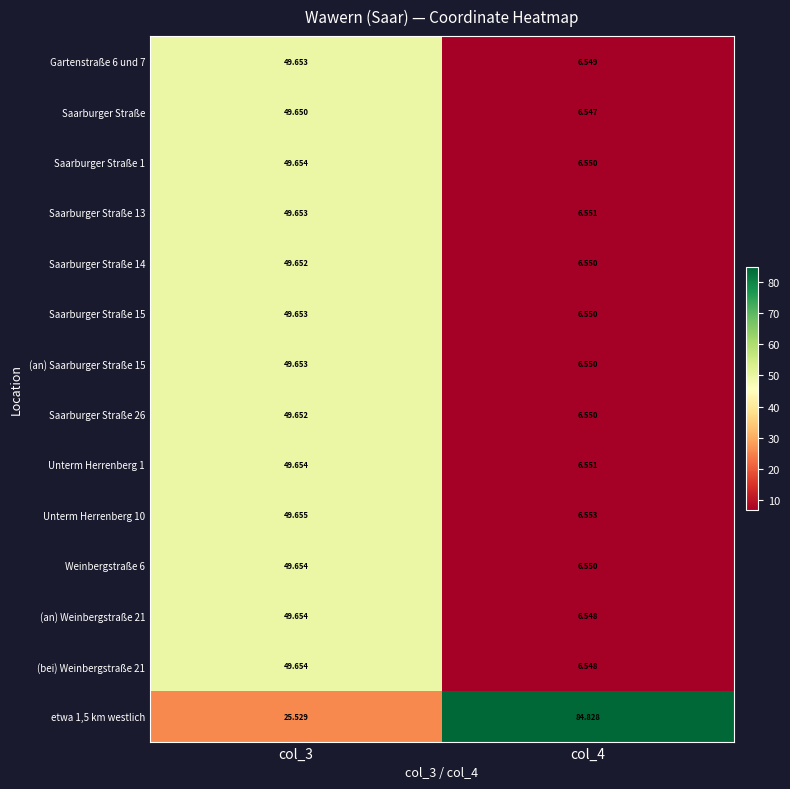

What is the greatest value displayed?

84.8